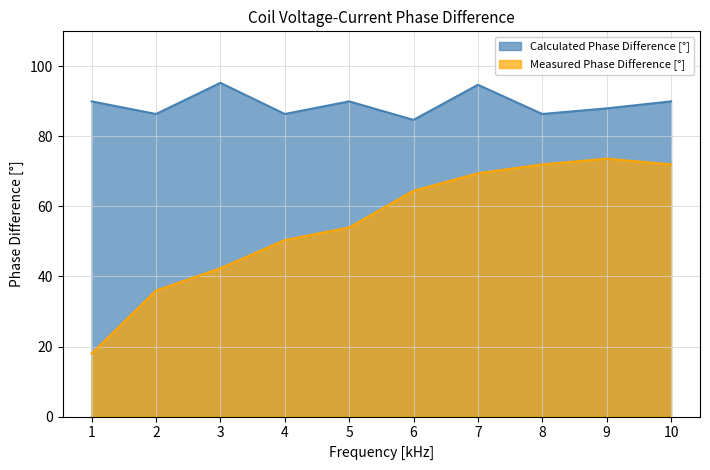

What is the highest value of the Measured Phase Difference [°] series?

73.6